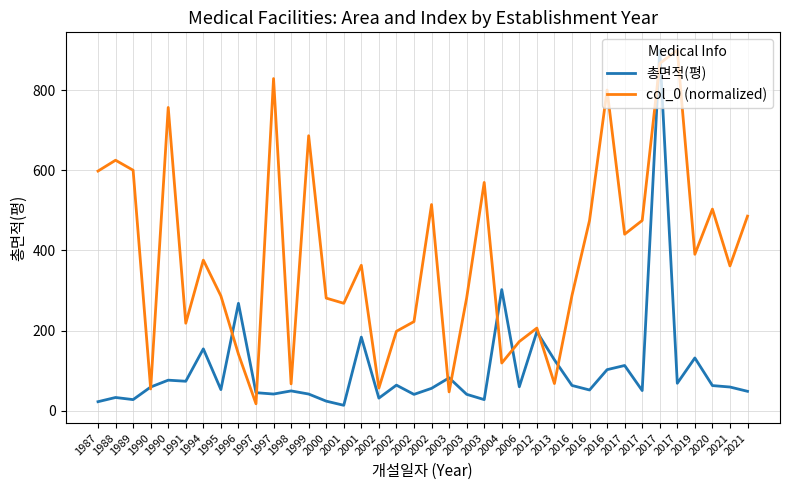

List the series in order of their overall mean, lowest first.

총면적(평), col_0 (normalized)